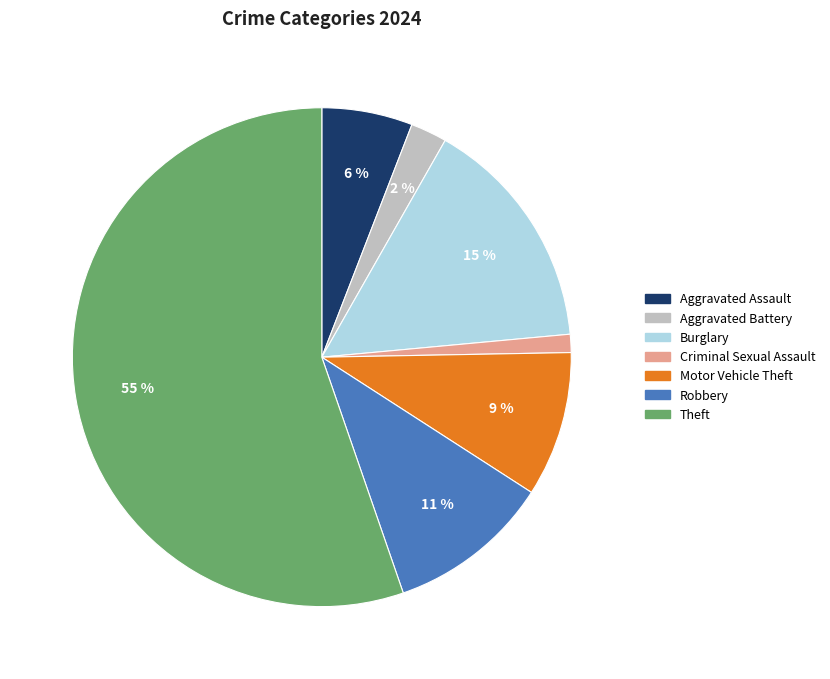

To the nearest percent, what is the average slice percentage?

14%